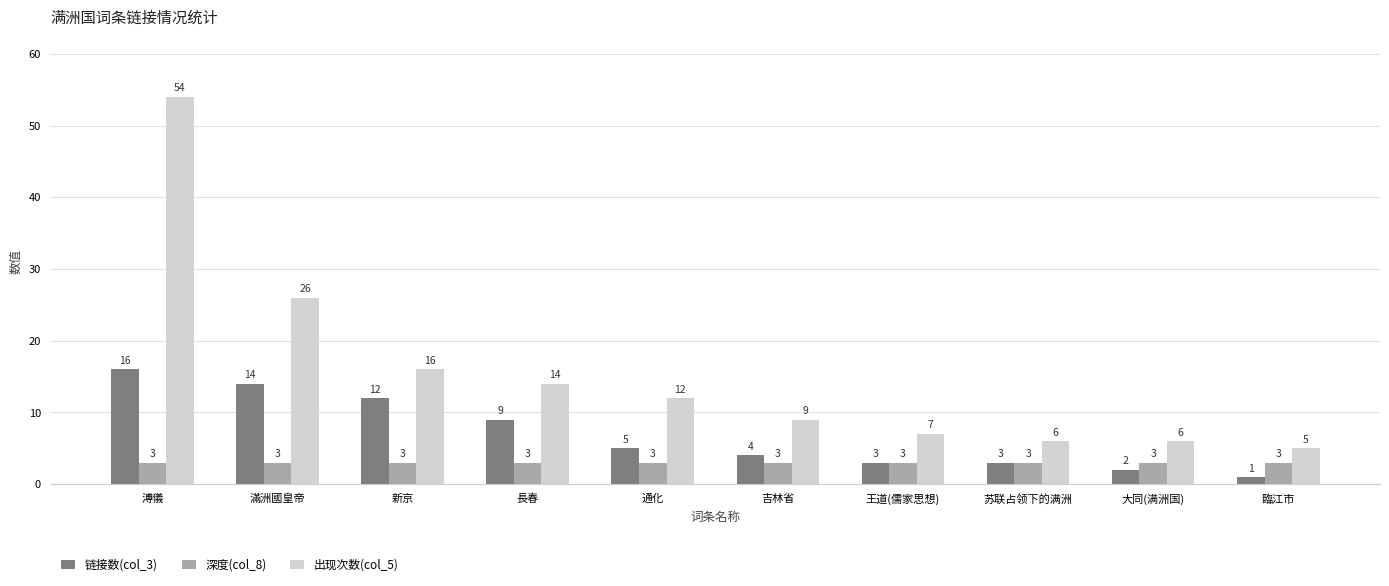

What is the highest value of the 链接数(col_3) series?

16